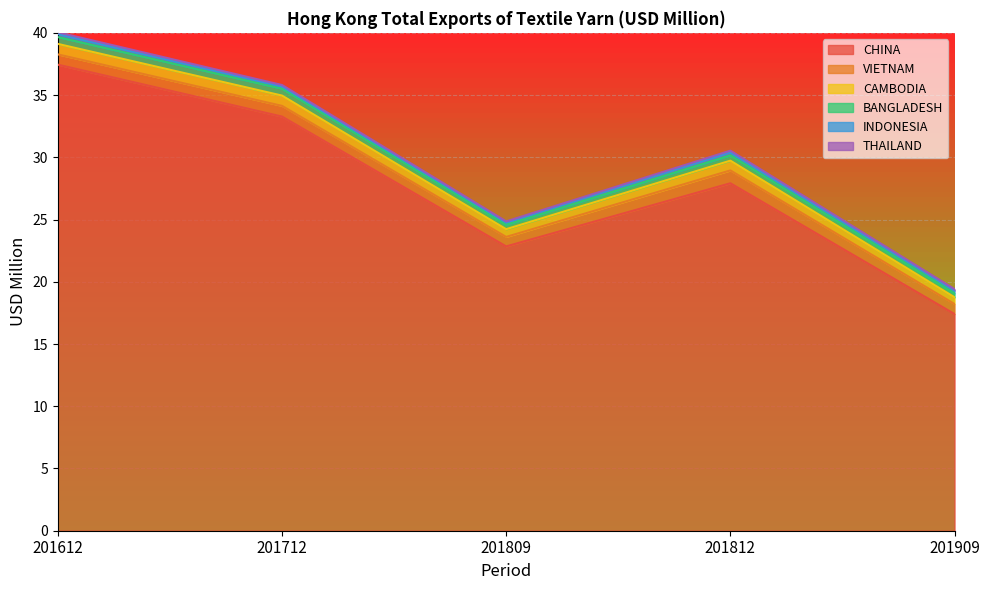

Reading left to right, transcribe all the data shown in this chart.

CHINA: 201612=37.4	201712=33.3	201809=22.8	201812=27.9	201909=17.4
VIETNAM: 201612=0.8	201712=0.9	201809=0.8	201812=1.0	201909=0.8
CAMBODIA: 201612=0.8	201712=0.8	201809=0.6	201812=0.8	201909=0.5
BANGLADESH: 201612=0.6	201712=0.6	201809=0.4	201812=0.4	201909=0.3
INDONESIA: 201612=0.2	201712=0.2	201809=0.2	201812=0.2	201909=0.2
THAILAND: 201612=0.1	201712=0.1	201809=0.1	201812=0.1	201909=0.1